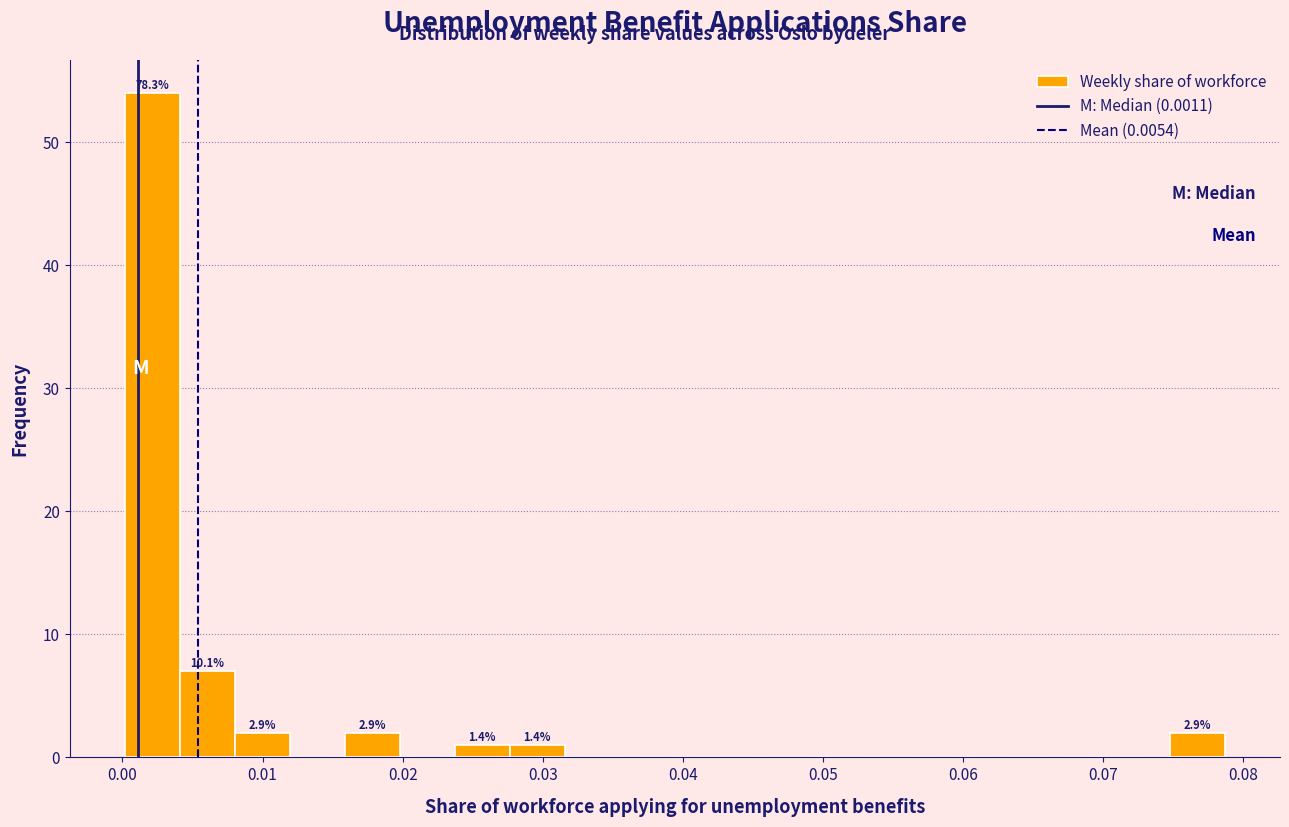

Read against the x-axis, roughly where is the centre of the tallest bar?

0.002